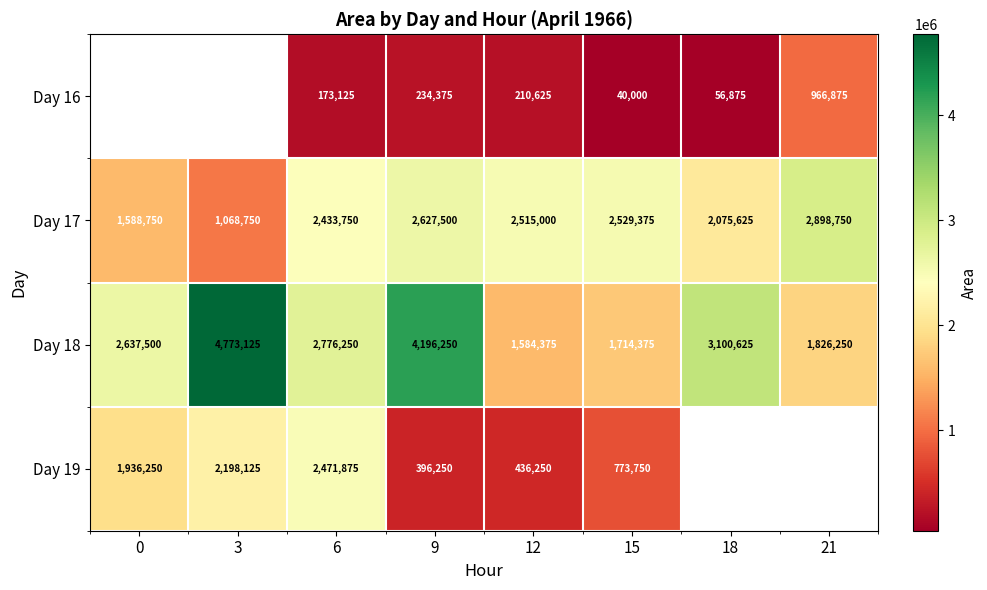

What is the difference between the maximum and minimum values in the Day 18 series?

3188750